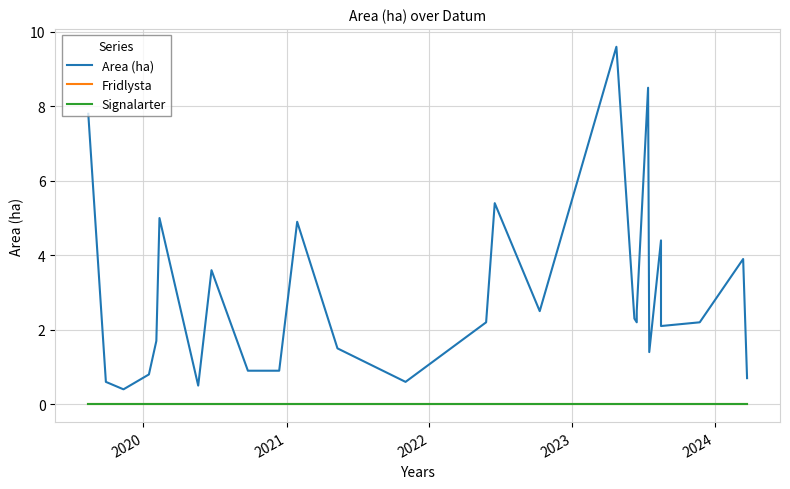

What are all the series names shown in the legend?

Area (ha), Fridlysta, Signalarter